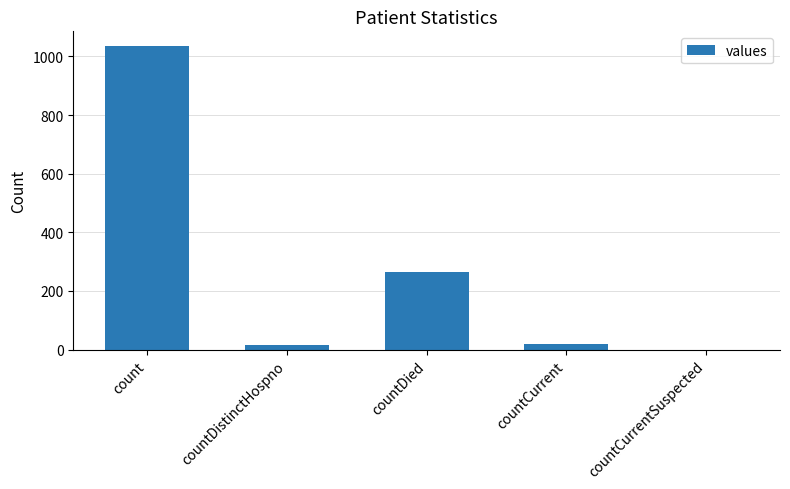

At which category does the chart reach its peak across all series?

count